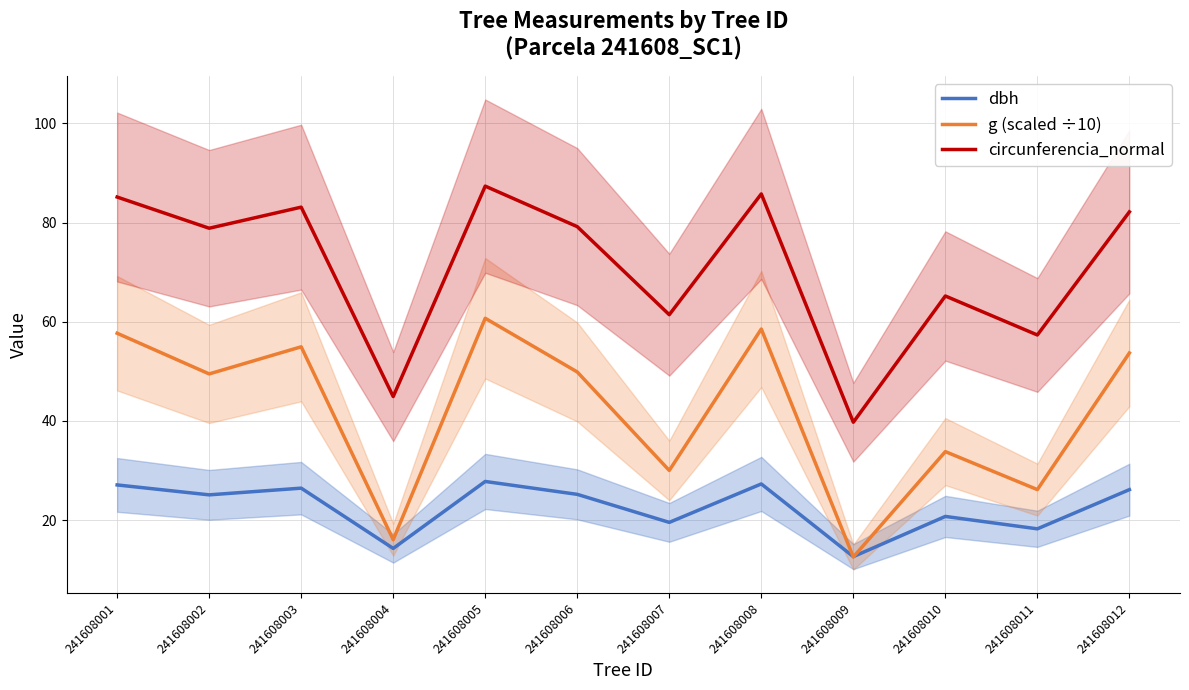

Reading right to left, list all the values displayed in this chart.

dbh: 26.1	18.2	20.8	12.7	27.3	19.6	25.2	27.8	14.3	26.4	25.1	27.1
g (scaled ÷10): 53.7	26.2	33.8	12.6	58.5	30.0	49.9	60.7	16.1	54.9	49.5	57.7
circunferencia_normal: 82.2	57.3	65.2	39.7	85.8	61.4	79.2	87.3	44.9	83.1	78.8	85.1